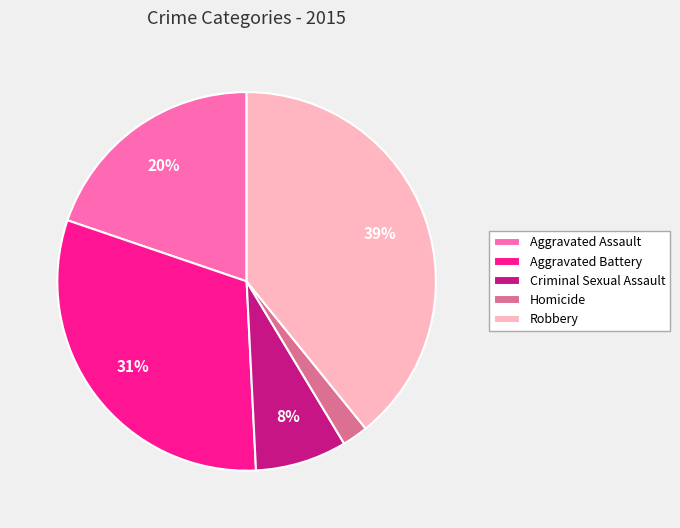

Combined, do Homicide and Robbery account for over 50%?

No